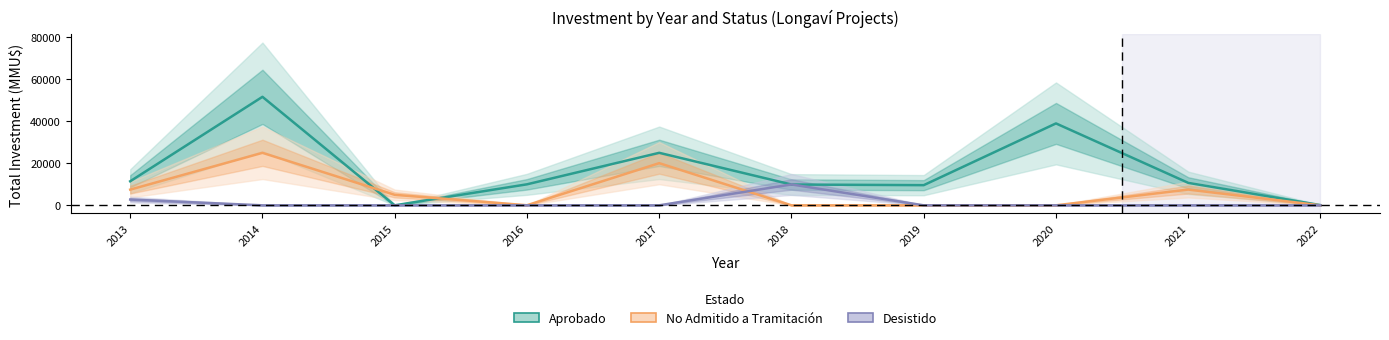

Is the value of Aprobado at 2016 greater than the value of Desistido at 2016?

Yes